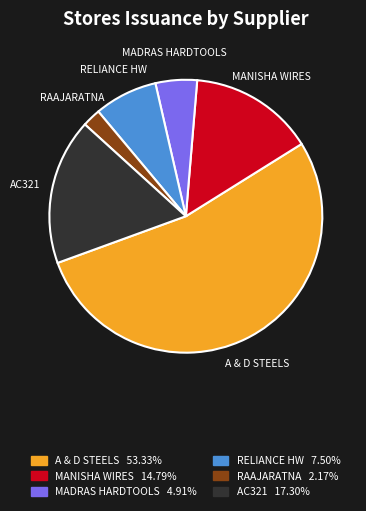

Does any single category account for the majority?

Yes